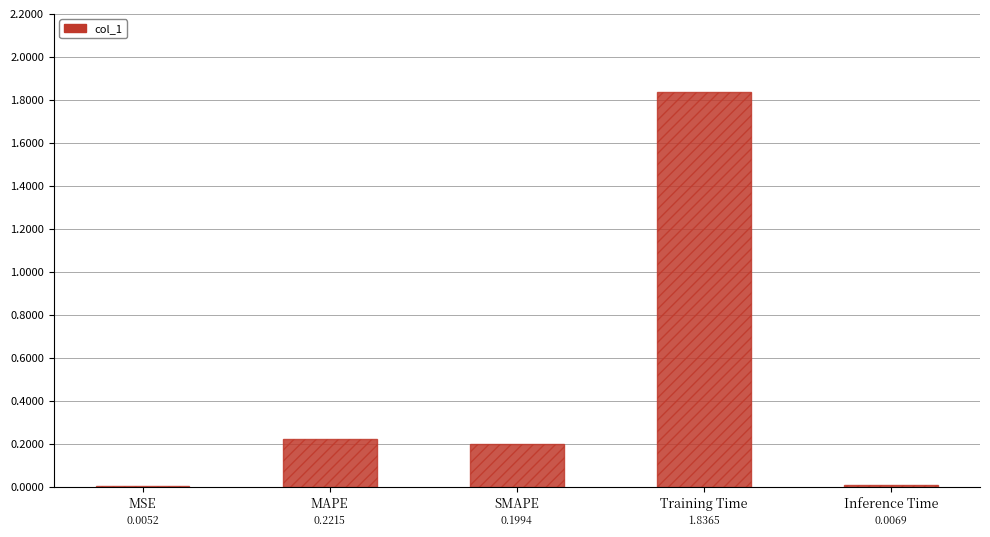

Which has a higher value, Training Time or MAPE?

Training Time